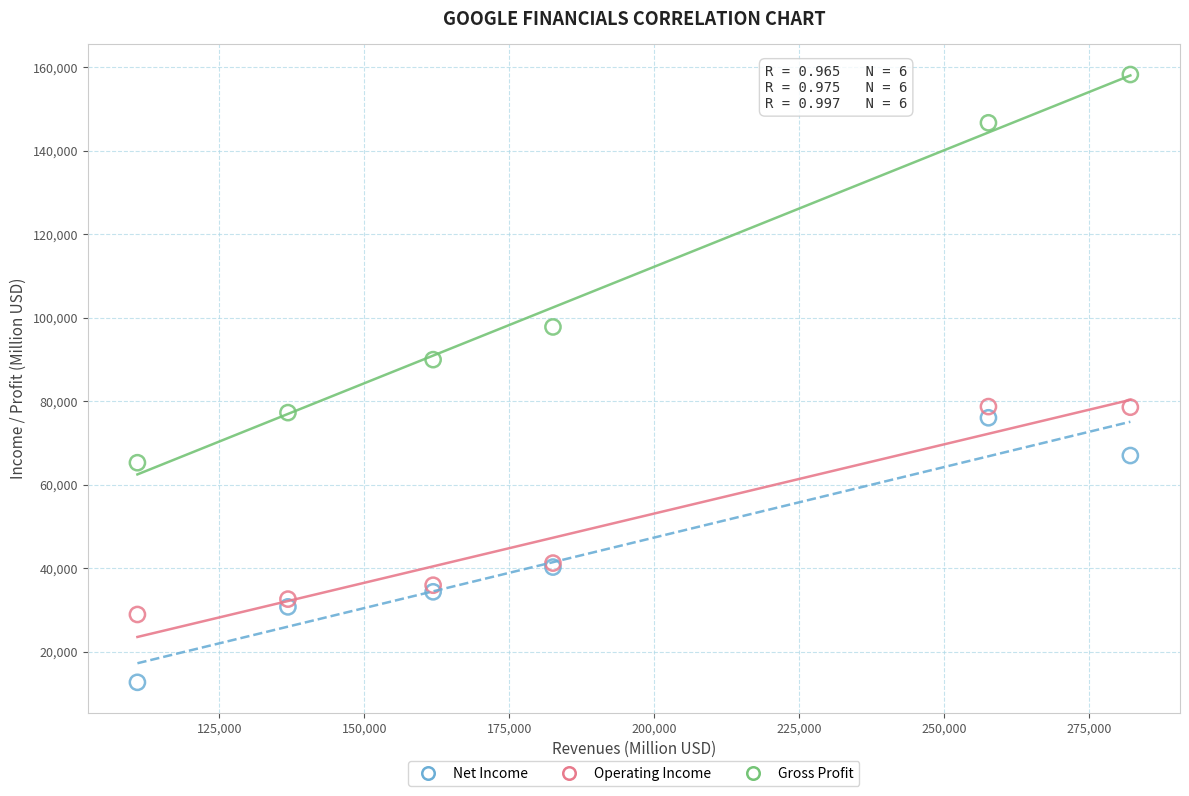

Which series contains the highest Y value?

Gross Profit